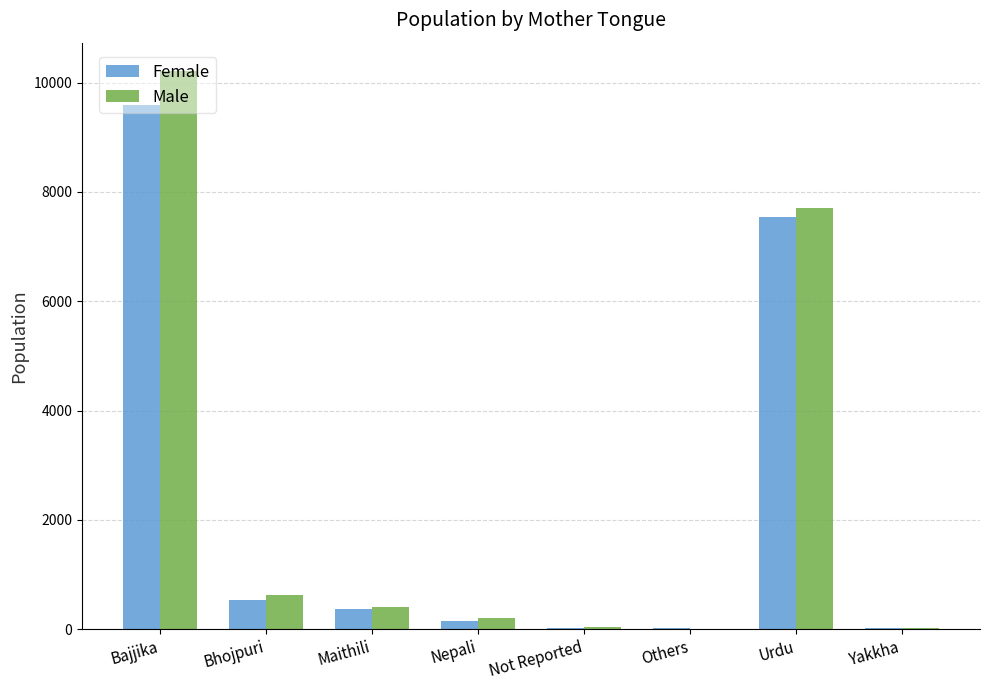

What is the sum of all Male values?

19209